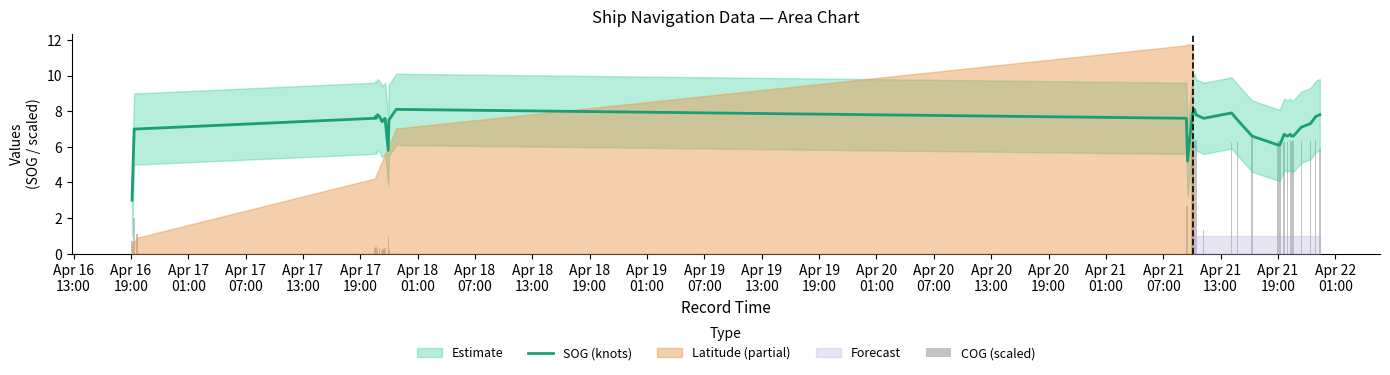

At how many categories does at least one series exceed 4?

39